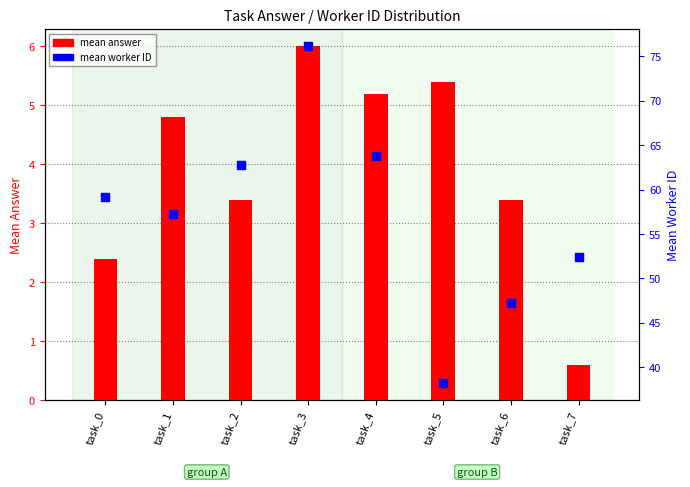

What are all the series names shown in the legend?

mean answer, mean worker ID